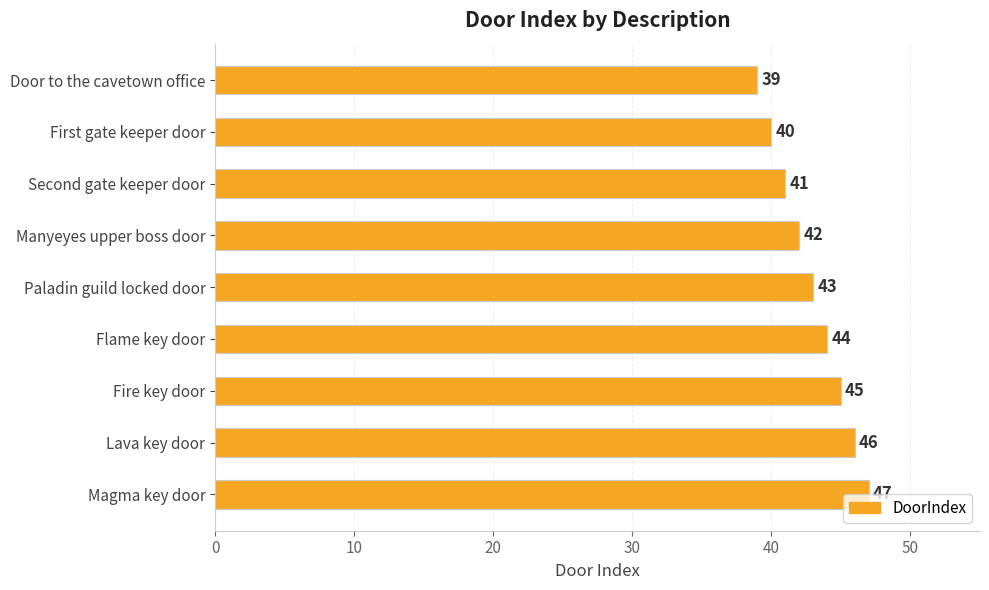

How many values are below 43?

4